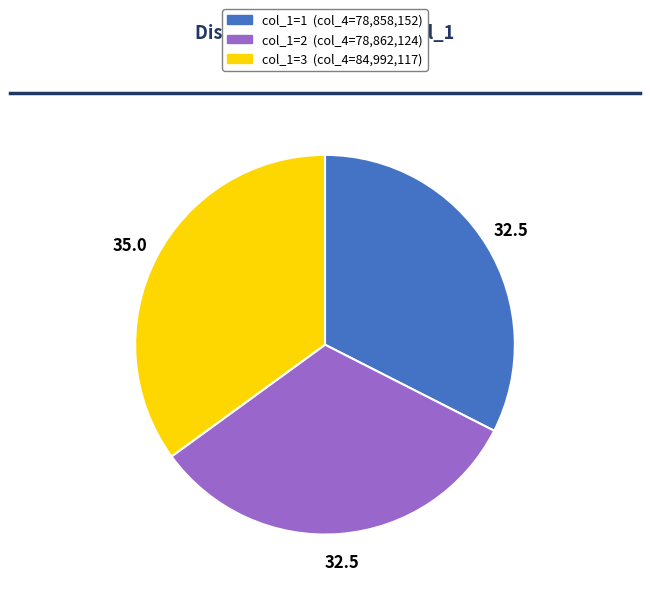

Is there any slice that represents more than half of the pie?

No